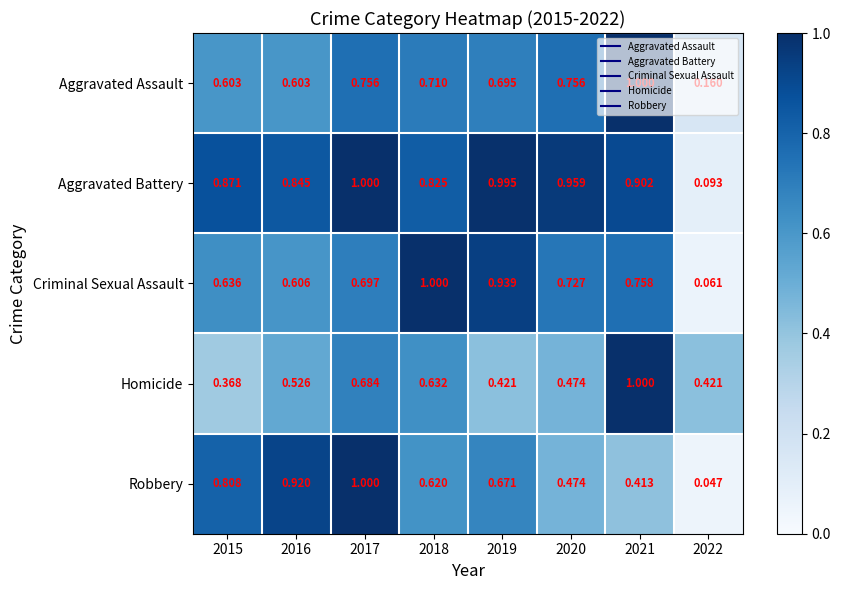

At 2015, list the series in order from smallest to largest.

Homicide, Aggravated Assault, Criminal Sexual Assault, Robbery, Aggravated Battery